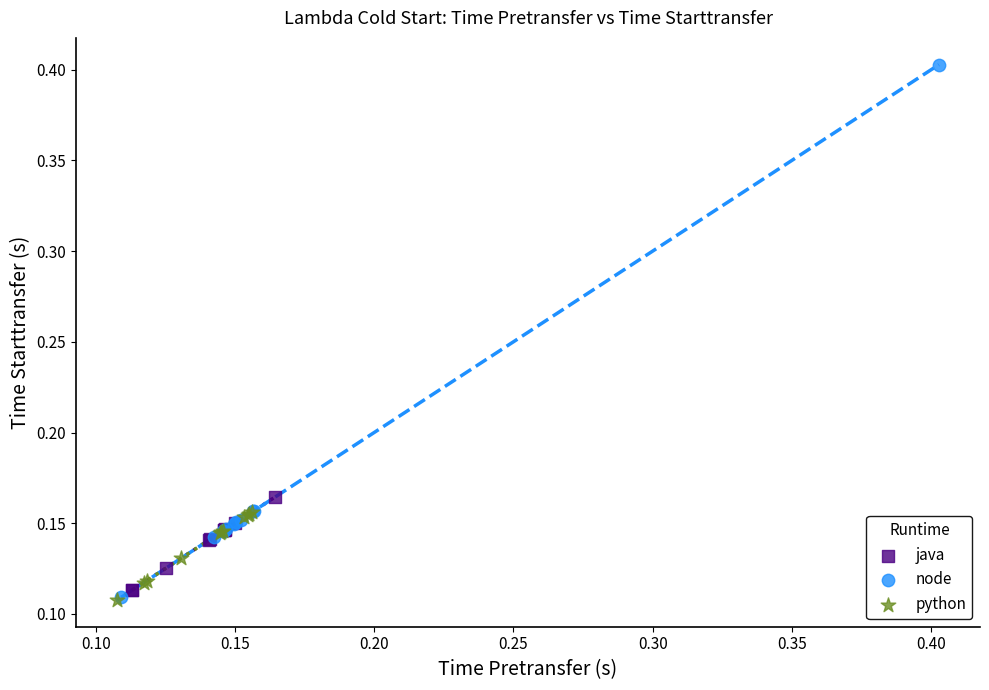

What are all the series names shown in the legend?

java, node, python